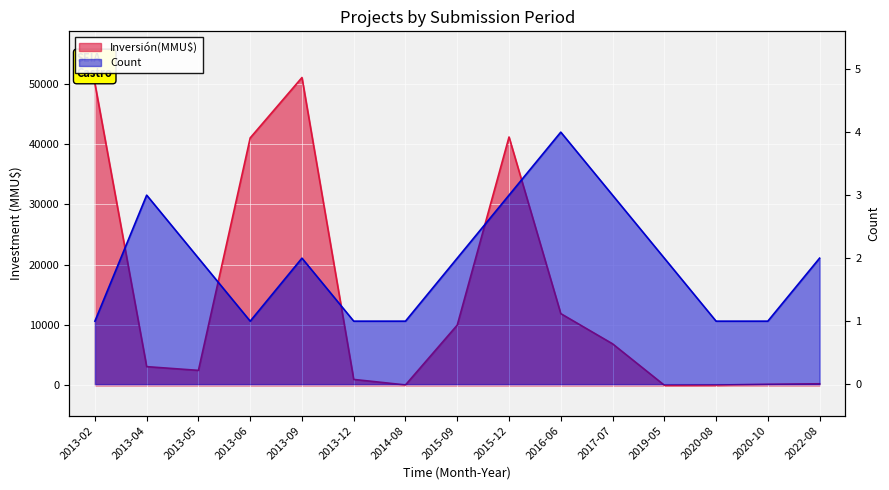

How many lines are shown in the chart?

2